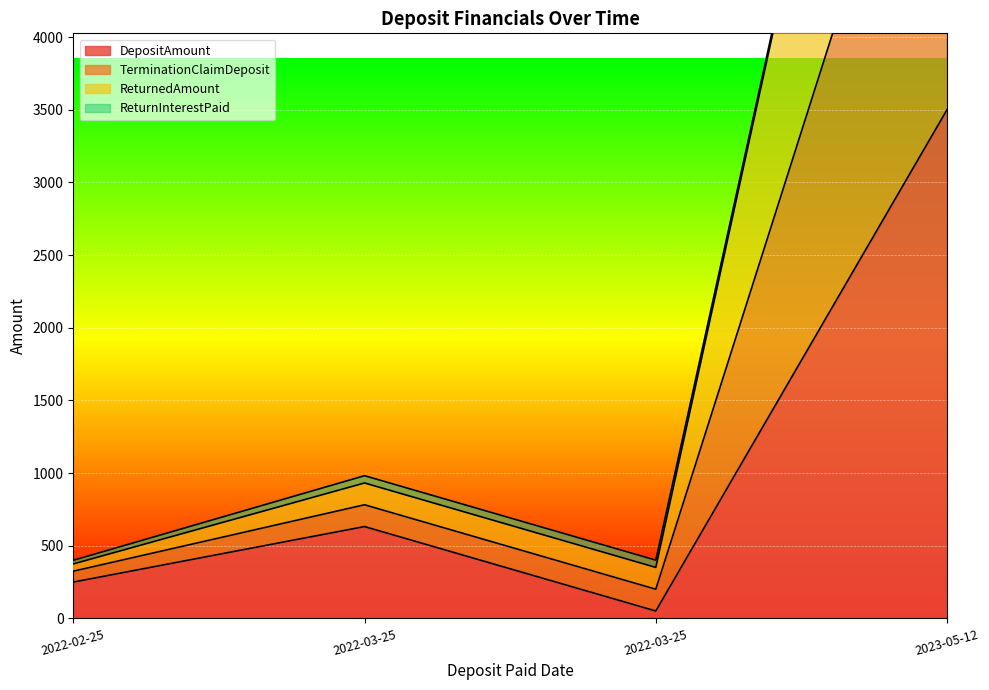

The value of DepositAmount at 2023-05-12 is 5540.2. True or false?

False